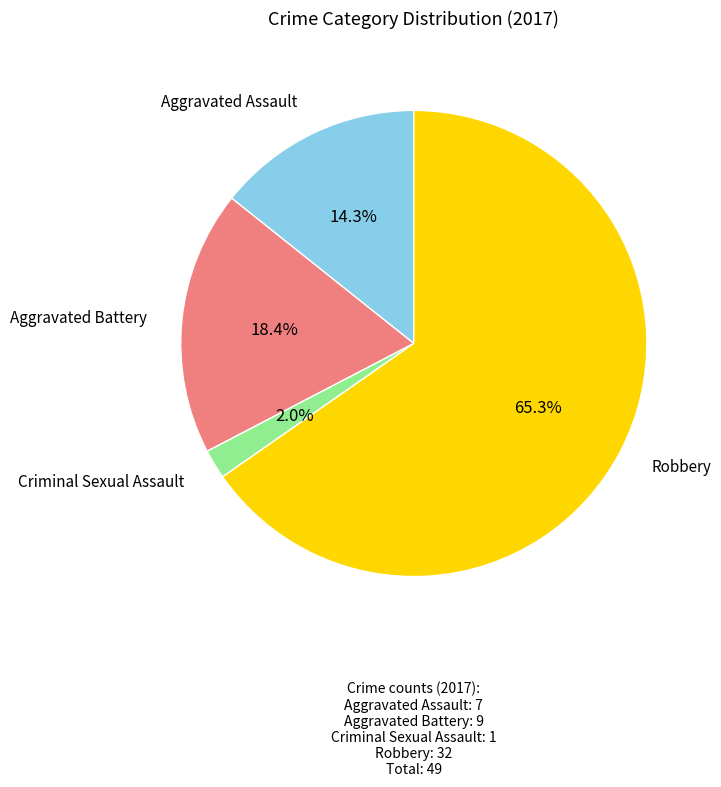

Does any single category account for the majority?

Yes